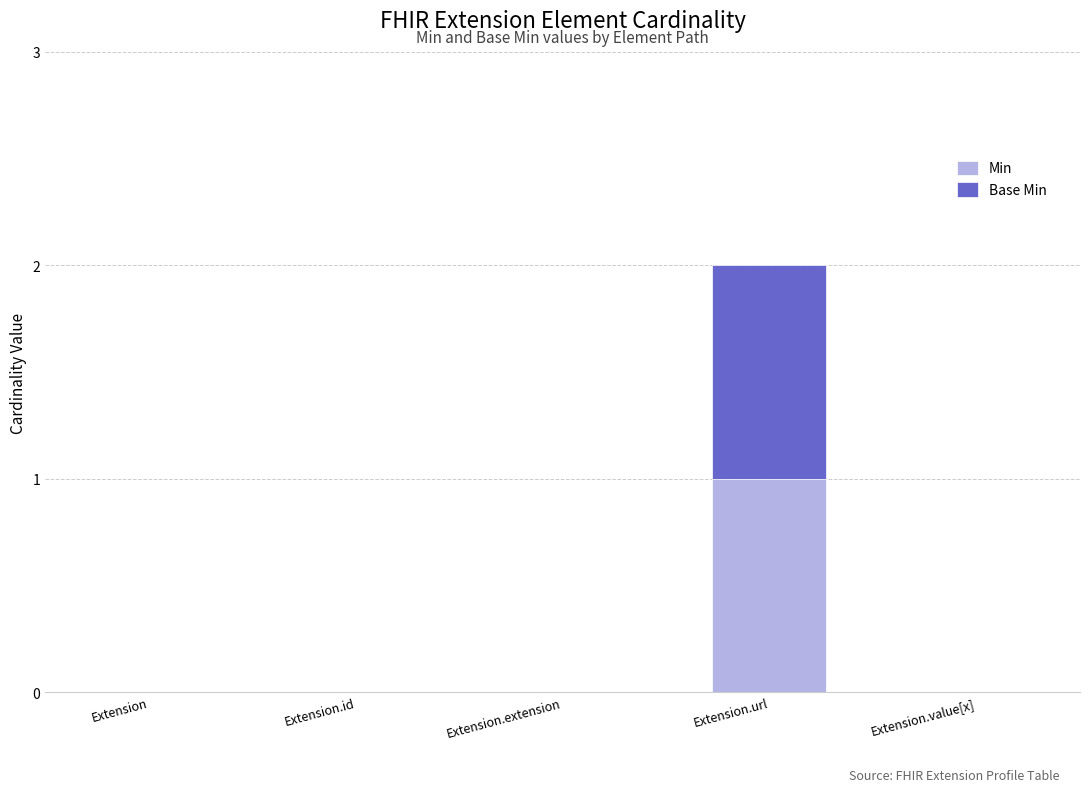

At which category is the sum across all series the highest?

Extension.url